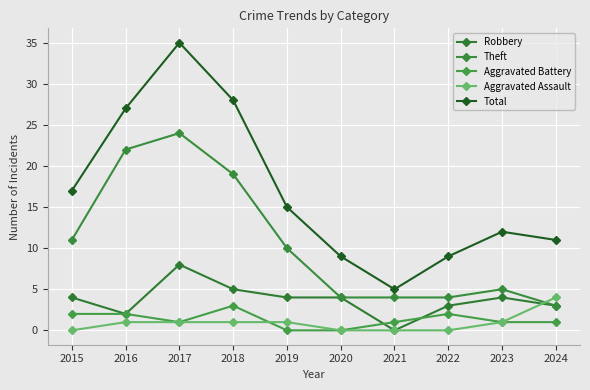

What is the average value of the Aggravated Assault series?

1